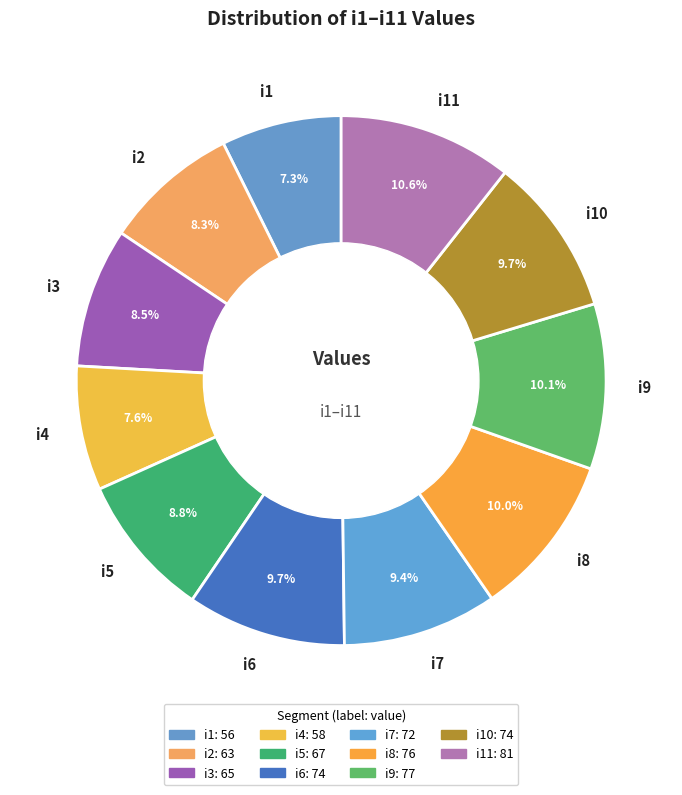

To the nearest percent, what is the combined percentage of i4 and i11?

18%